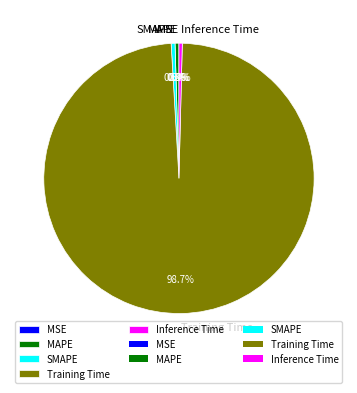

To the nearest percent, what is the average slice percentage?

20%